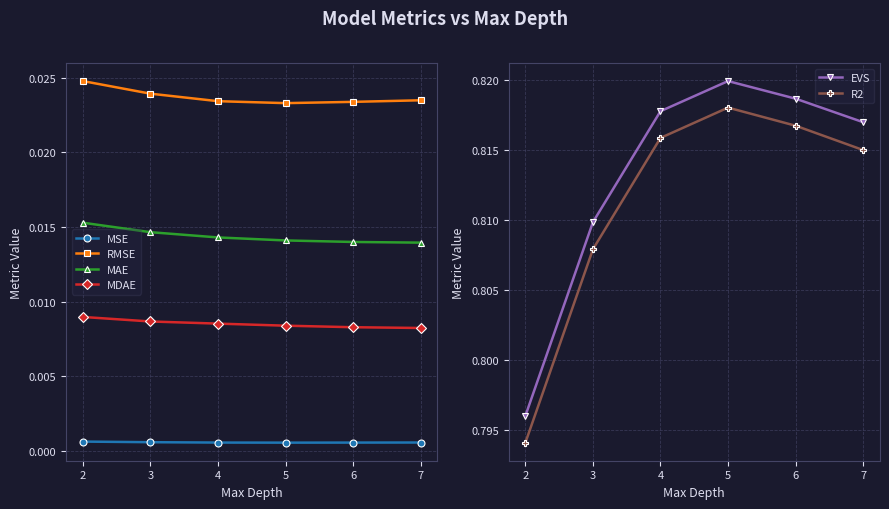

Count the MDAE values in the range 0 to 1.

6